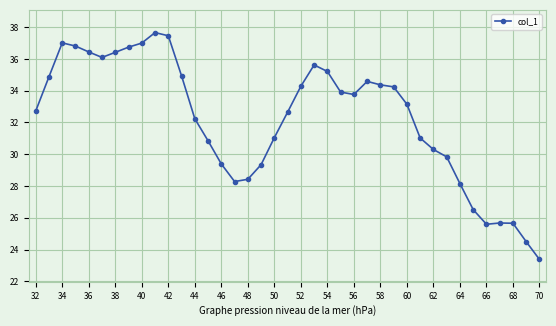

What is the difference between the second highest and second lowest values?

13.0